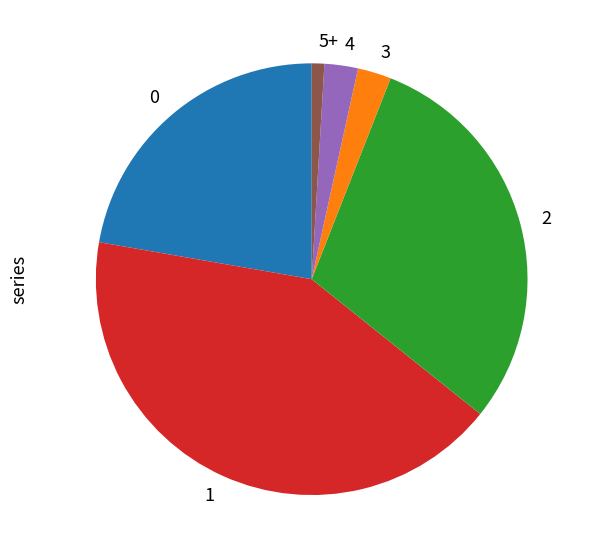

Does 2 account for over 50% of the chart?

No